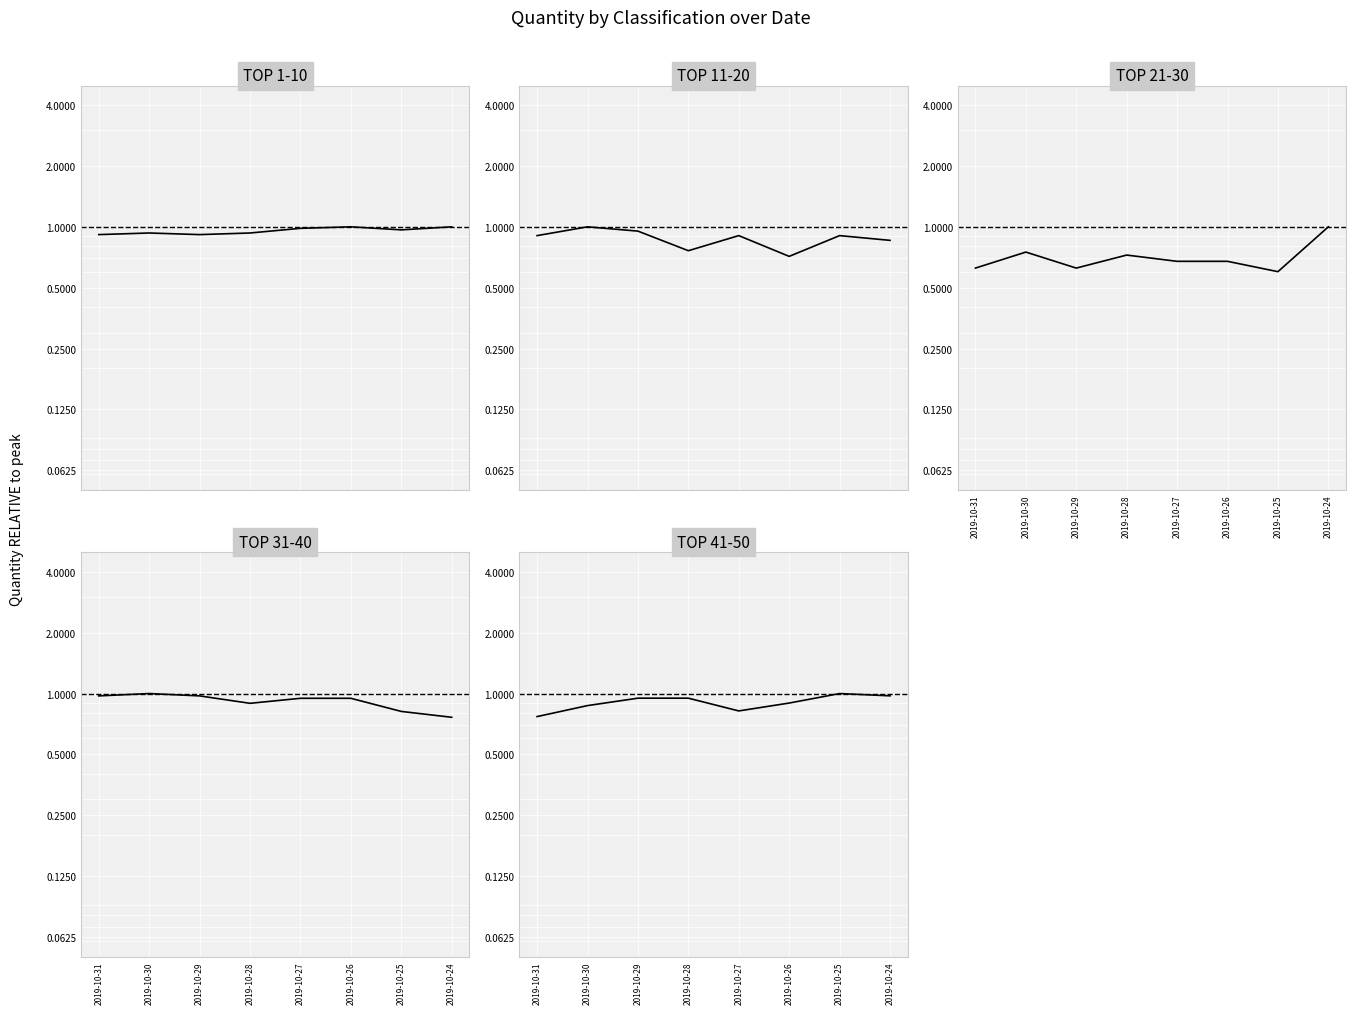

Reading right to left, transcribe all the data shown in this chart.

TOP 1-10: 1.0	1.0	1.0	1.0	0.9	0.9	0.9	0.9
TOP 11-20: 0.9	0.9	0.7	0.9	0.8	1.0	1.0	0.9
TOP 21-30: 1.0	0.6	0.7	0.7	0.7	0.6	0.8	0.6
TOP 31-40: 0.8	0.8	0.9	0.9	0.9	1.0	1.0	1.0
TOP 41-50: 1.0	1.0	0.9	0.8	0.9	0.9	0.9	0.8